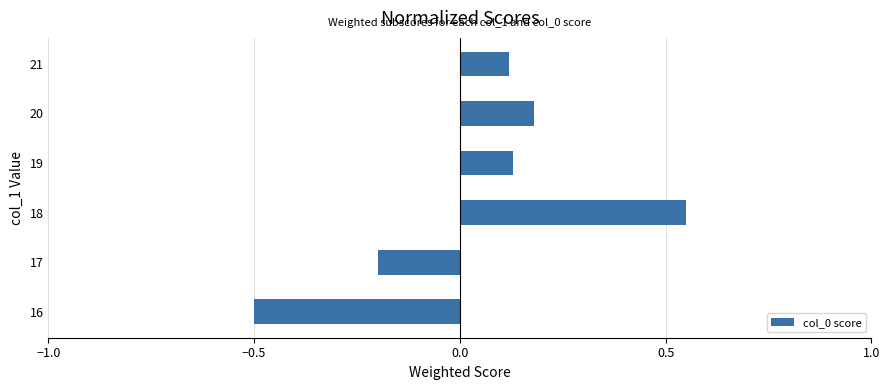

What is the sum of the values at 18 and 19?

0.7